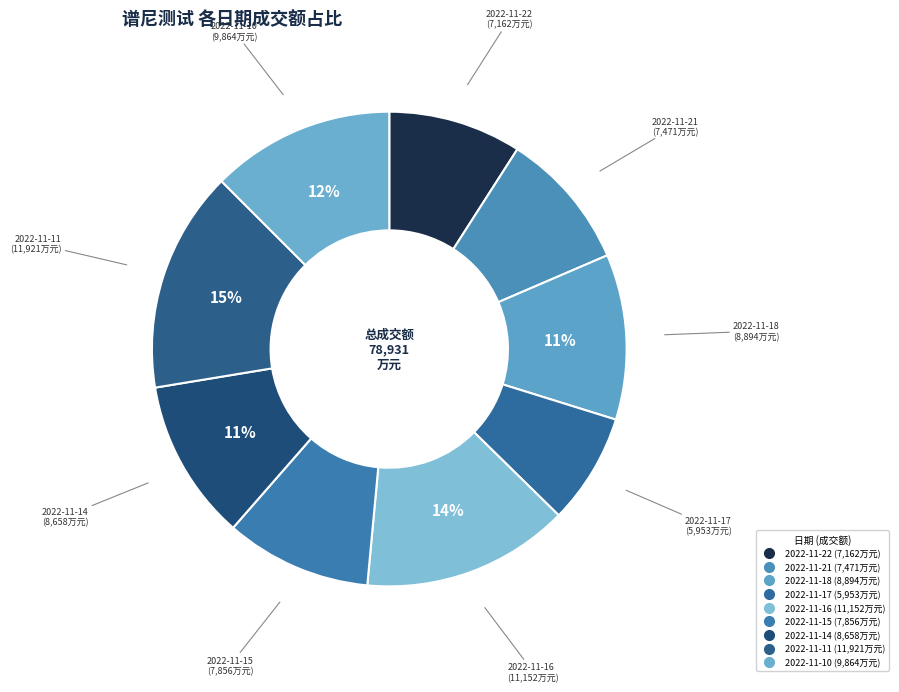

To the nearest percent, what percentage of the pie is 2022-11-16?

14%